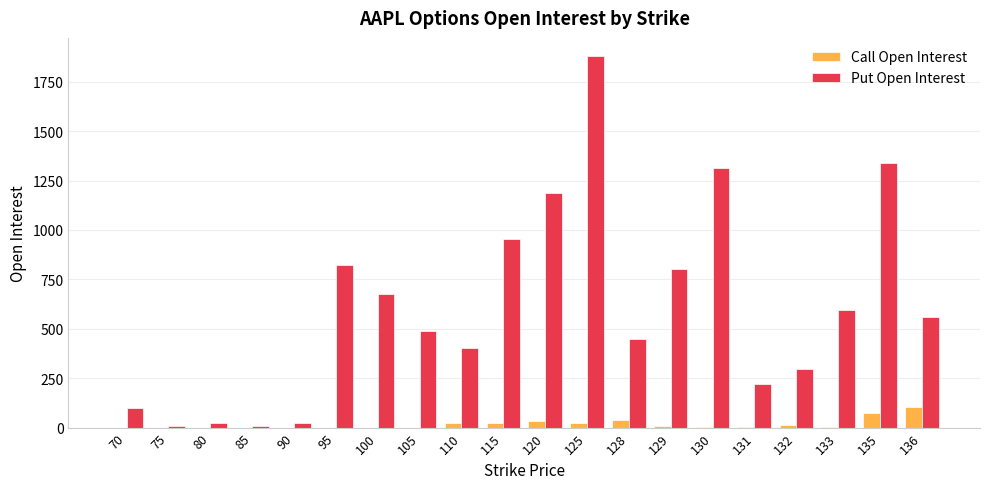

How many distinct data groups are displayed?

2